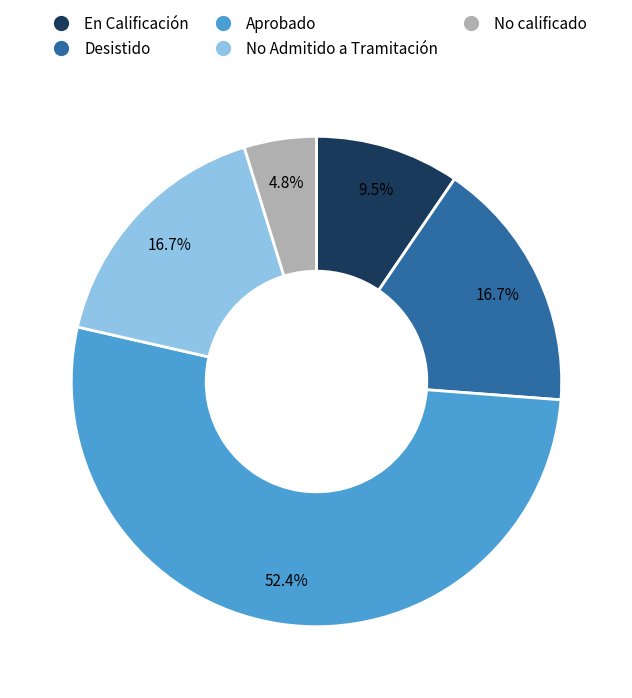

To the nearest percent, what portion does Aprobado represent?

52%